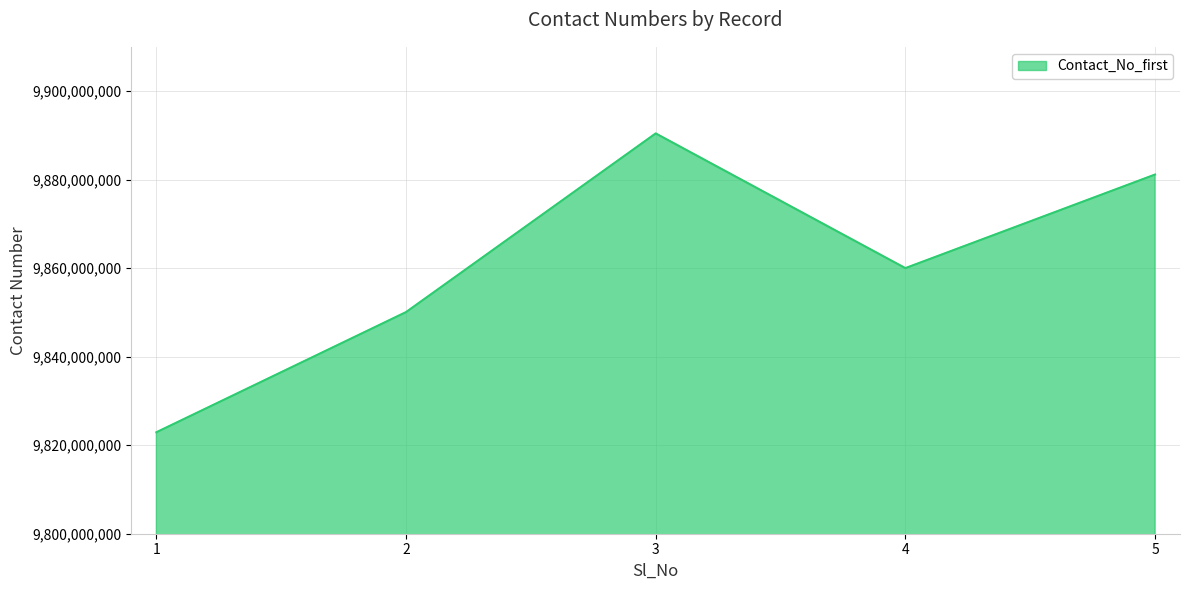

At which category does the data reach its first local valley?

4